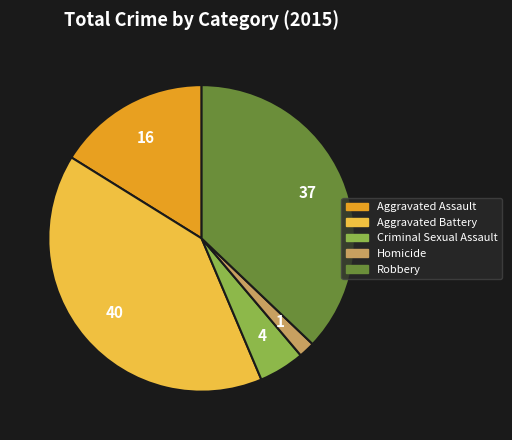

Combined, do Homicide and Robbery account for over 50%?

No